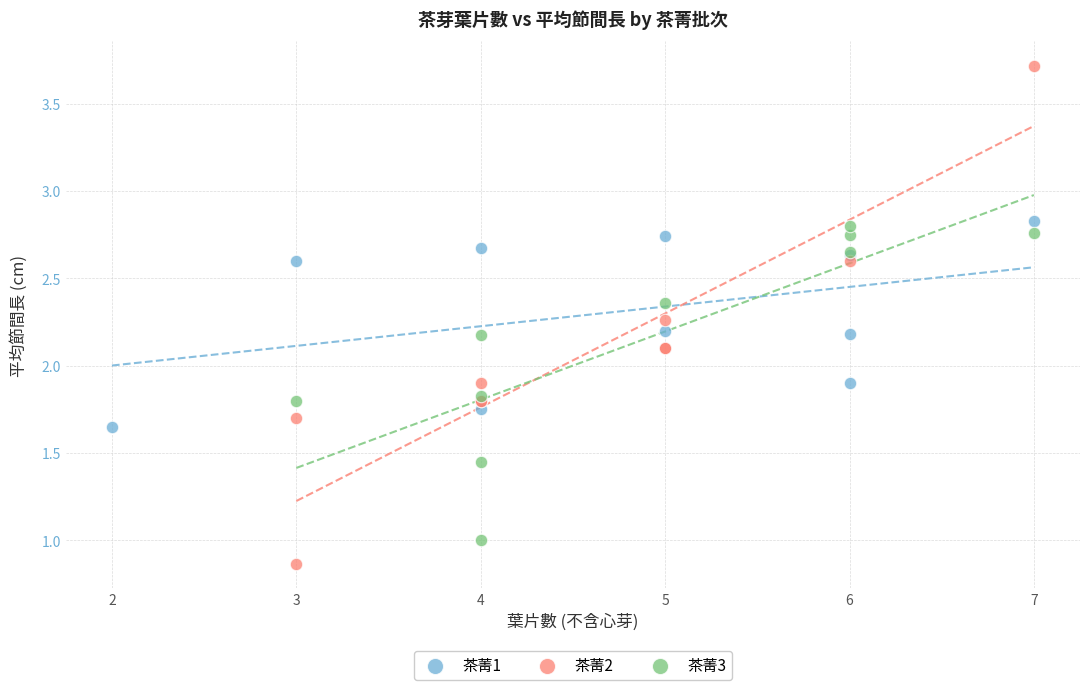

What are all the series names shown in the legend?

茶菁1, 茶菁2, 茶菁3